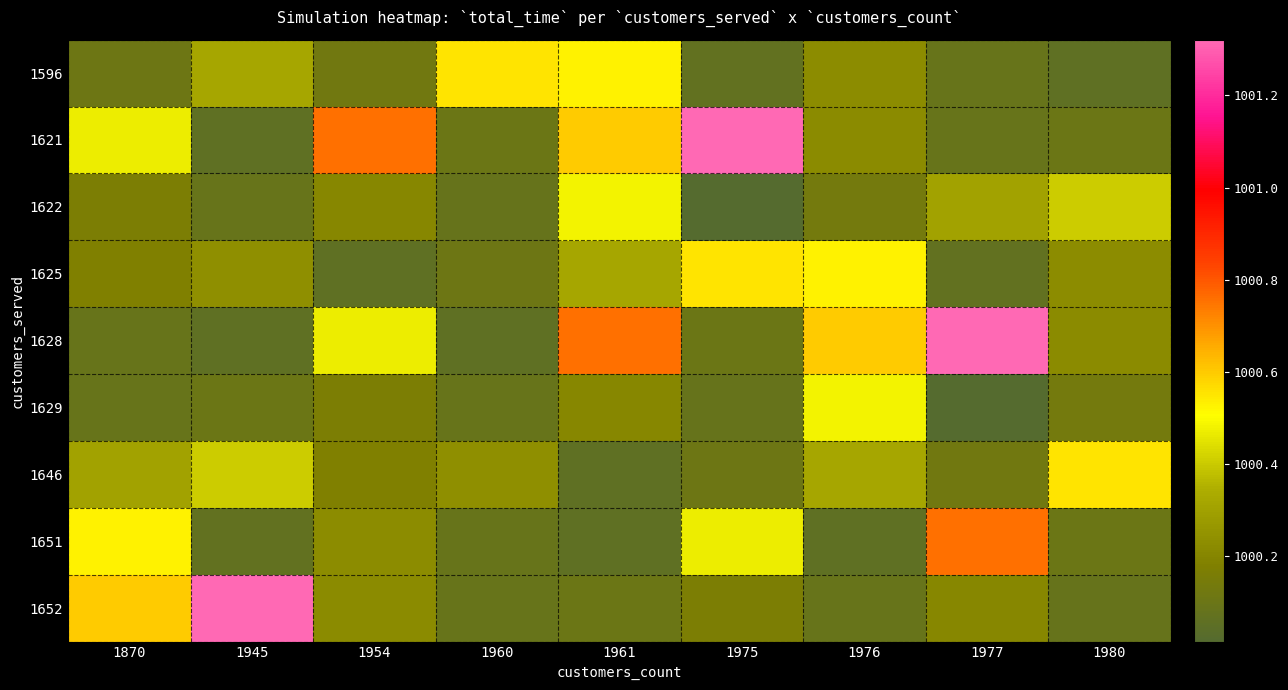

Reading left to right, transcribe all the data shown in this chart.

1596: 1870=1000.1	1945=1000.3	1954=1000.1	1960=1000.6	1961=1000.5	1975=1000.1	1976=1000.2	1977=1000.1	1980=1000.1
1621: 1870=1000.5	1945=1000.1	1954=1000.8	1960=1000.1	1961=1000.6	1975=1001.3	1976=1000.2	1977=1000.1	1980=1000.1
1622: 1870=1000.2	1945=1000.1	1954=1000.2	1960=1000.1	1961=1000.5	1975=1000.0	1976=1000.1	1977=1000.3	1980=1000.4
1625: 1870=1000.2	1945=1000.2	1954=1000.1	1960=1000.1	1961=1000.3	1975=1000.6	1976=1000.5	1977=1000.1	1980=1000.2
1628: 1870=1000.1	1945=1000.1	1954=1000.5	1960=1000.1	1961=1000.8	1975=1000.1	1976=1000.6	1977=1001.3	1980=1000.2
1629: 1870=1000.1	1945=1000.1	1954=1000.2	1960=1000.1	1961=1000.2	1975=1000.1	1976=1000.5	1977=1000.0	1980=1000.1
1646: 1870=1000.3	1945=1000.4	1954=1000.2	1960=1000.2	1961=1000.1	1975=1000.1	1976=1000.3	1977=1000.1	1980=1000.6
1651: 1870=1000.5	1945=1000.1	1954=1000.2	1960=1000.1	1961=1000.1	1975=1000.5	1976=1000.1	1977=1000.8	1980=1000.1
1652: 1870=1000.6	1945=1001.3	1954=1000.2	1960=1000.1	1961=1000.1	1975=1000.2	1976=1000.1	1977=1000.2	1980=1000.1